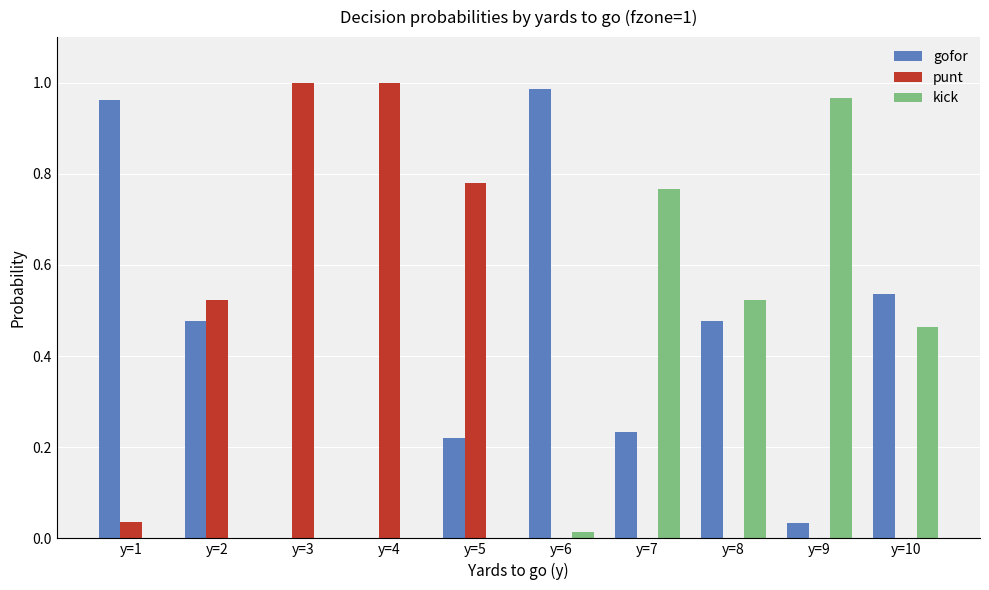

What is the sum of all punt values?

3.3